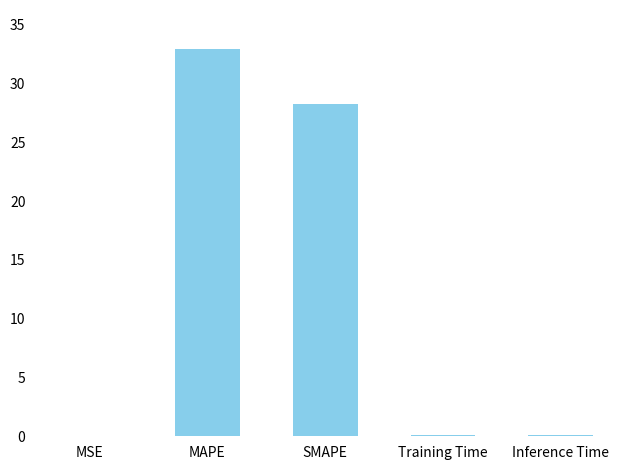

What is the sum of all values?

61.4